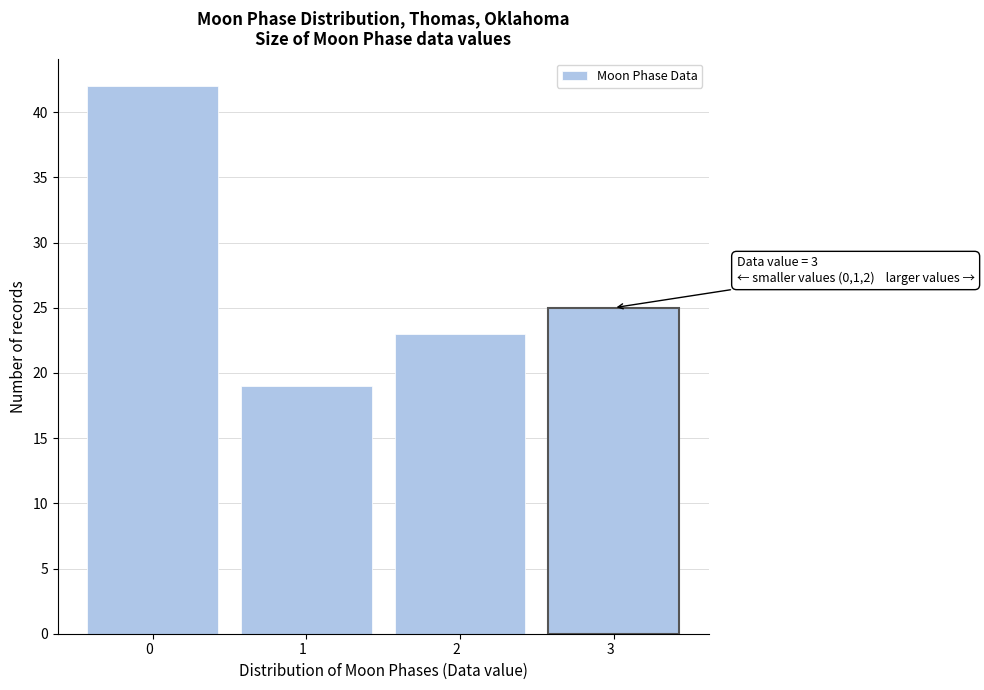

Reading left to right, what are all the values shown in this chart?

0  =42	1  =19	2  =23	3  =25